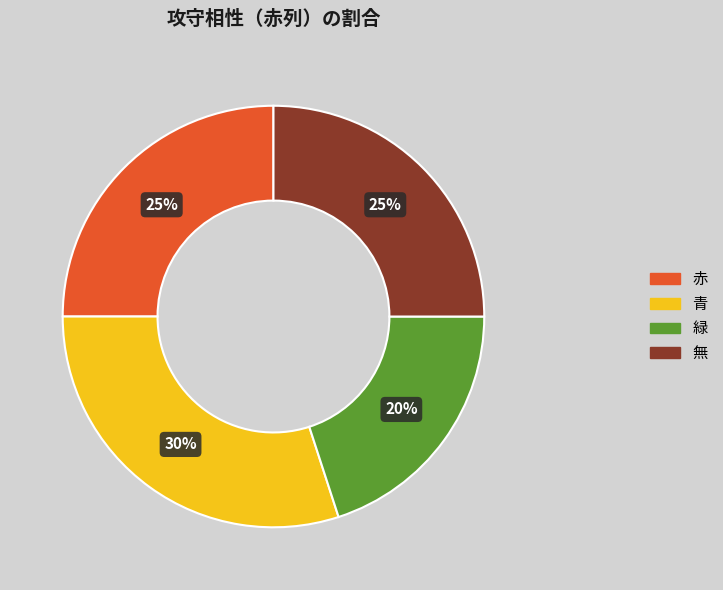

What percentage is the 緑 slice, to the nearest percent?

20%